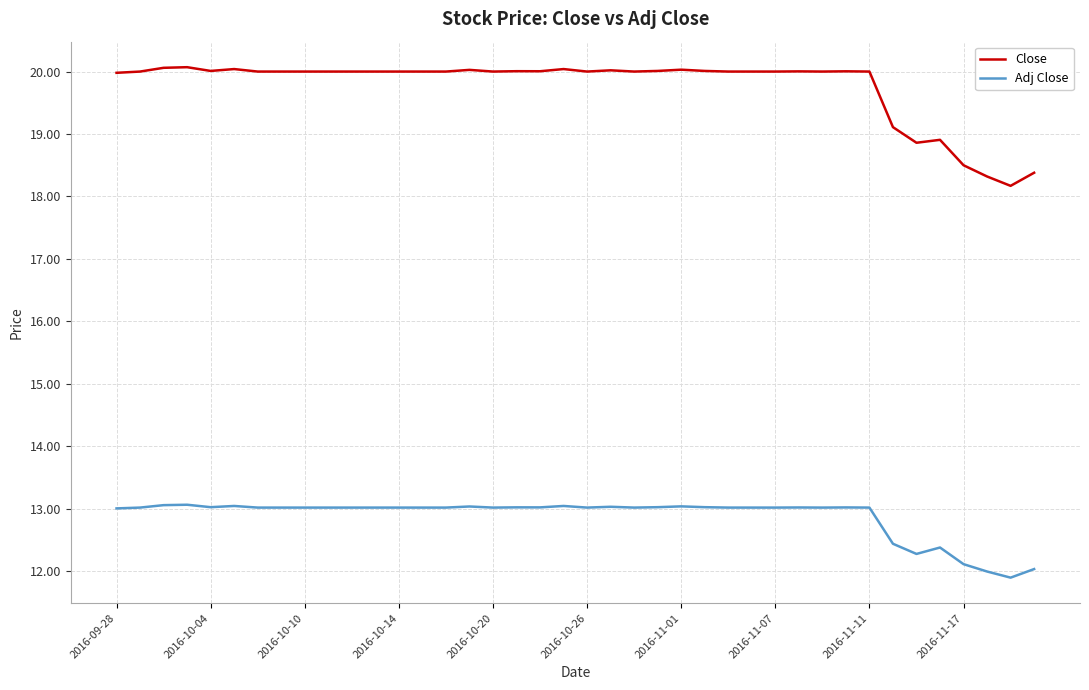

Which series has the largest range (max minus min)?

Close